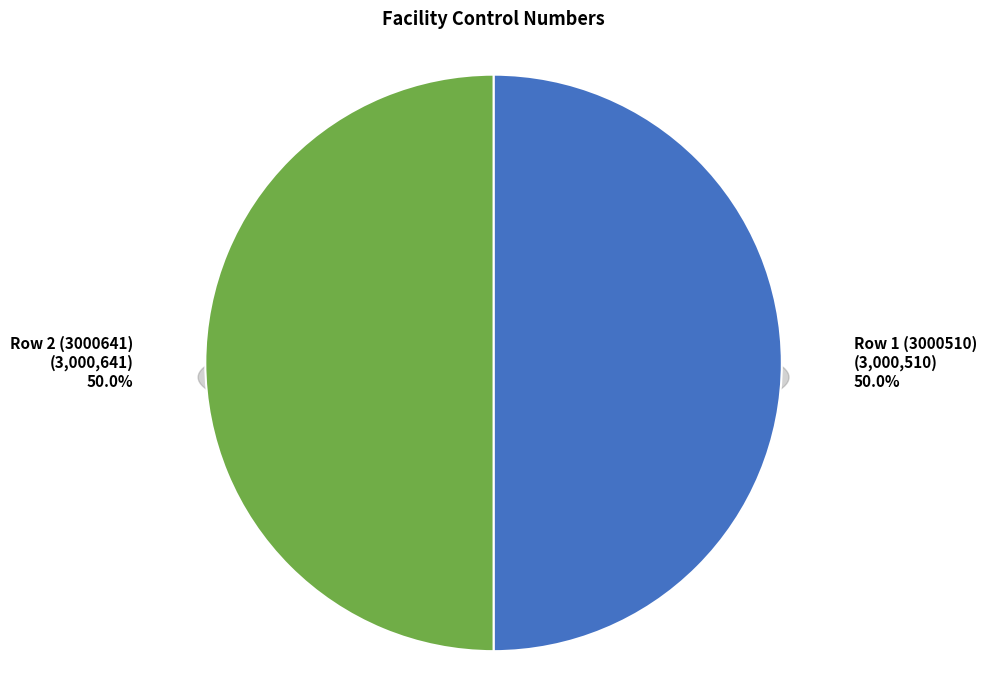

Between Row 1 (3000510) and Row 2 (3000641), which is larger?

Row 2 (3000641)